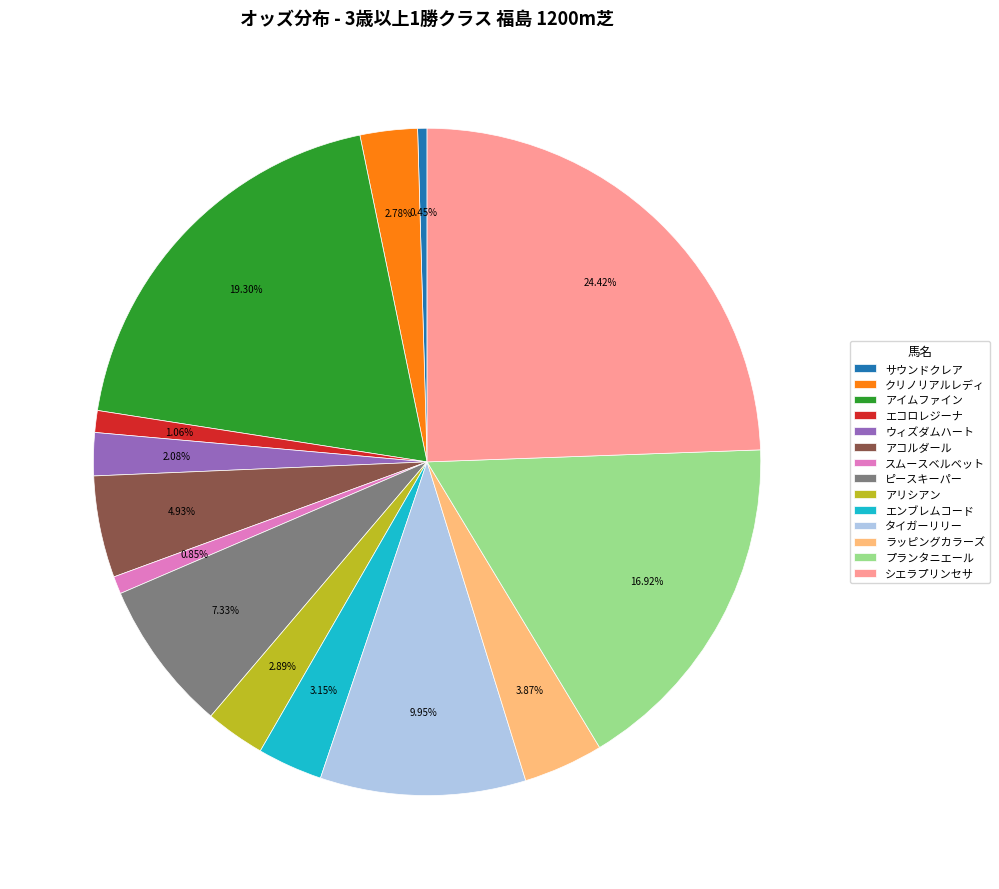

What percentage do アコルダール and スムースベルベット together represent?

5.8%